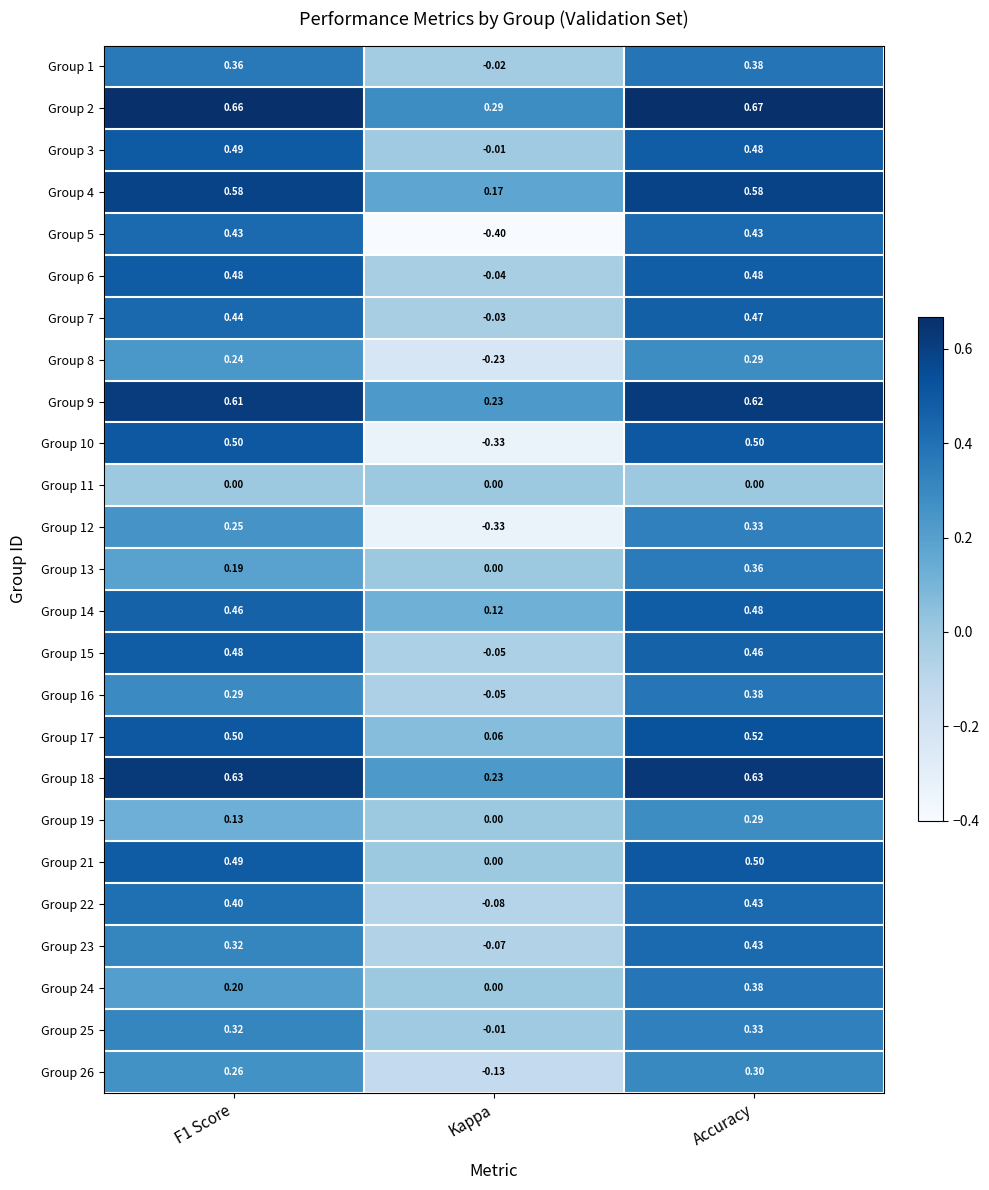

Which label corresponds to the largest value in the chart?

Accuracy